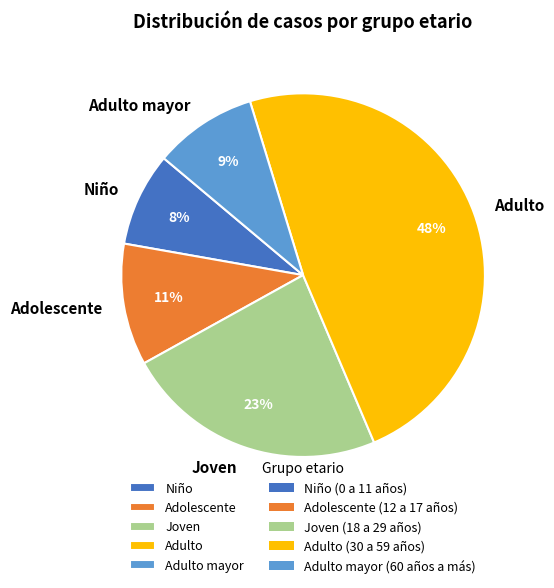

Rank the categories by value from lowest to highest.

Niño, Adulto mayor, Adolescente, Joven, Adulto